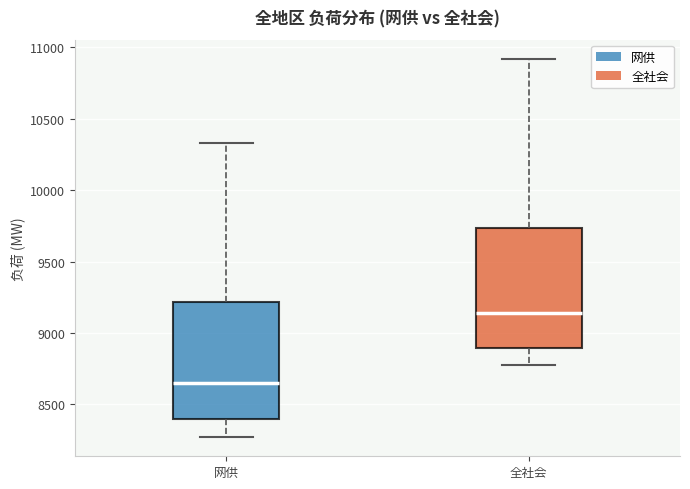

Reading left to right, transcribe this box plot: for each box, give where its median line is, the range the box spans, and where its two whiskers end, as read against the y-axis. The values are not printed on the chart, so give them approximately, as read against the axis.

网供: median 8650, box 8400 to 9200, whiskers 8250 to 10350
全社会: median 9150, box 8900 to 9750, whiskers 8750 to 10900